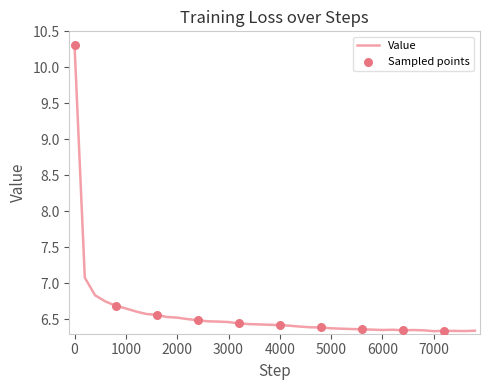

What is the greatest value displayed?

10.3